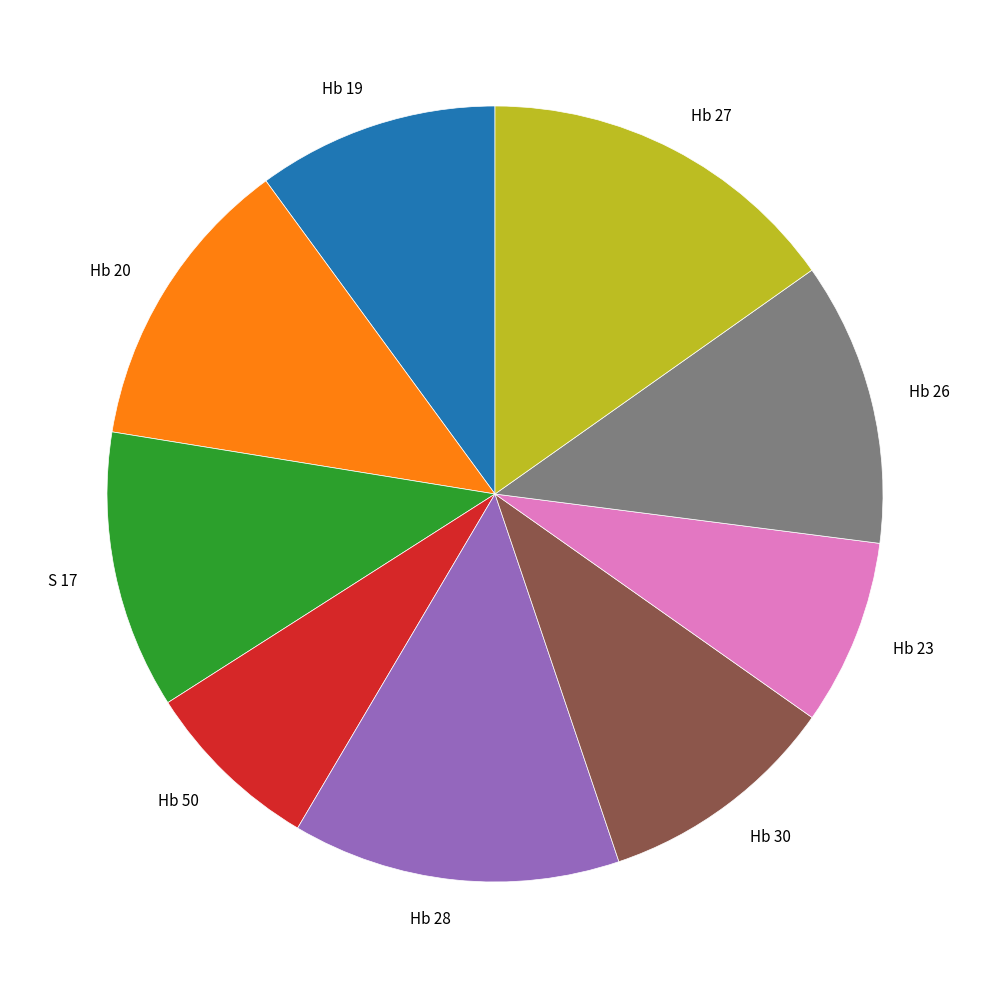

Is Hb 50 the majority of the pie?

No